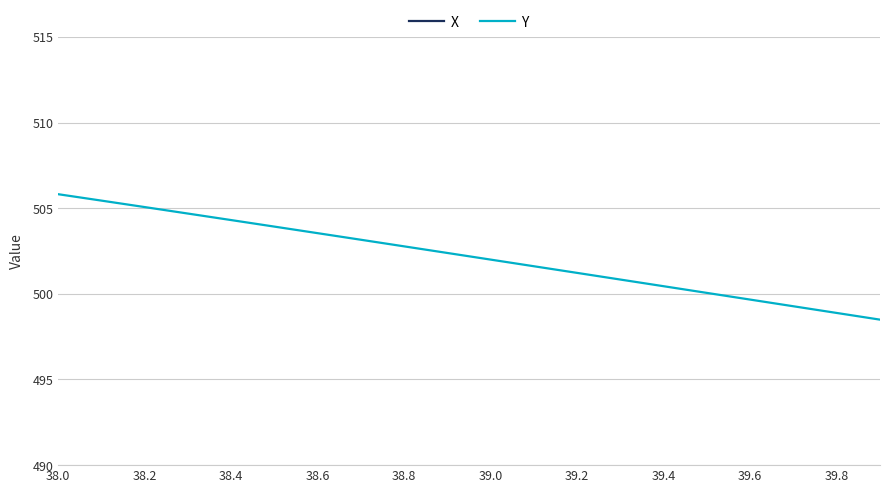

True or false: X and Y intersect in this chart.

False